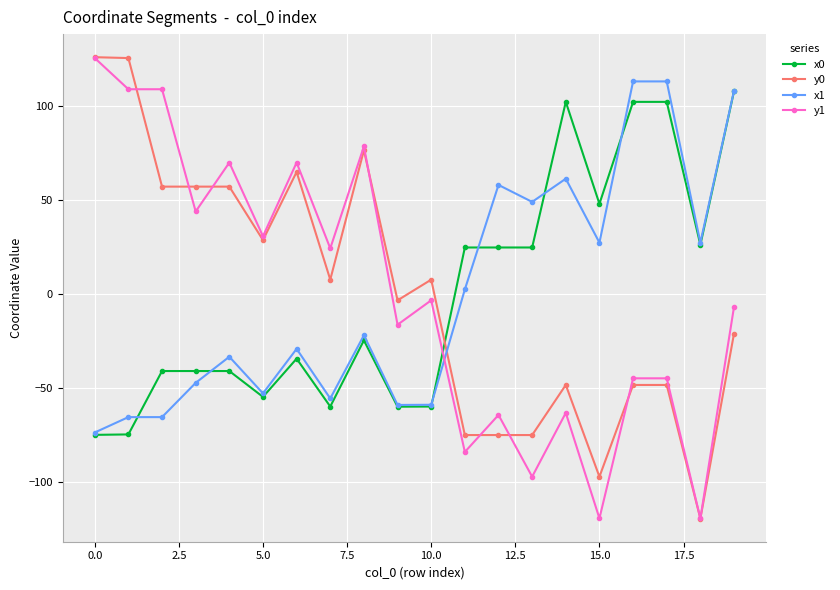

What is the lowest value of the x1 series?

-73.5